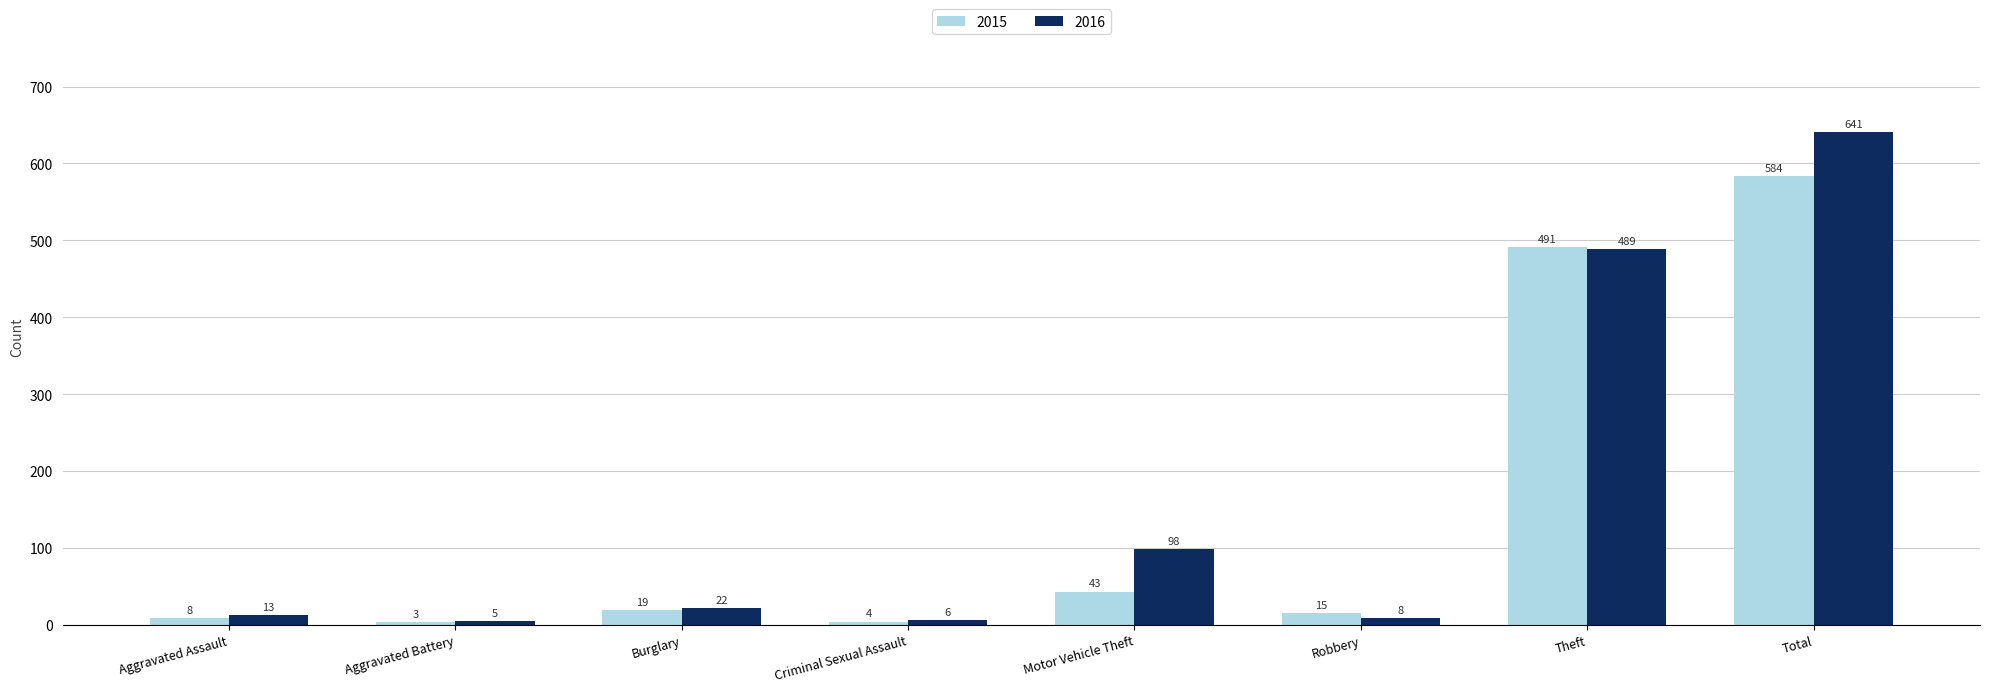

Where is 2016 nearest to the value 323?

Theft